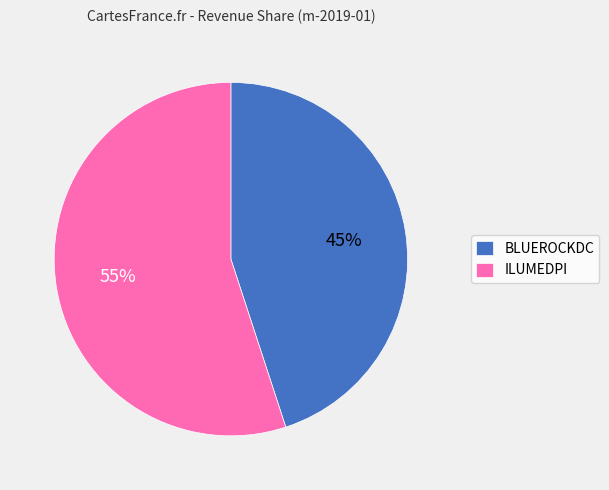

Rank the categories by value from highest to lowest.

ILUMEDPI, BLUEROCKDC